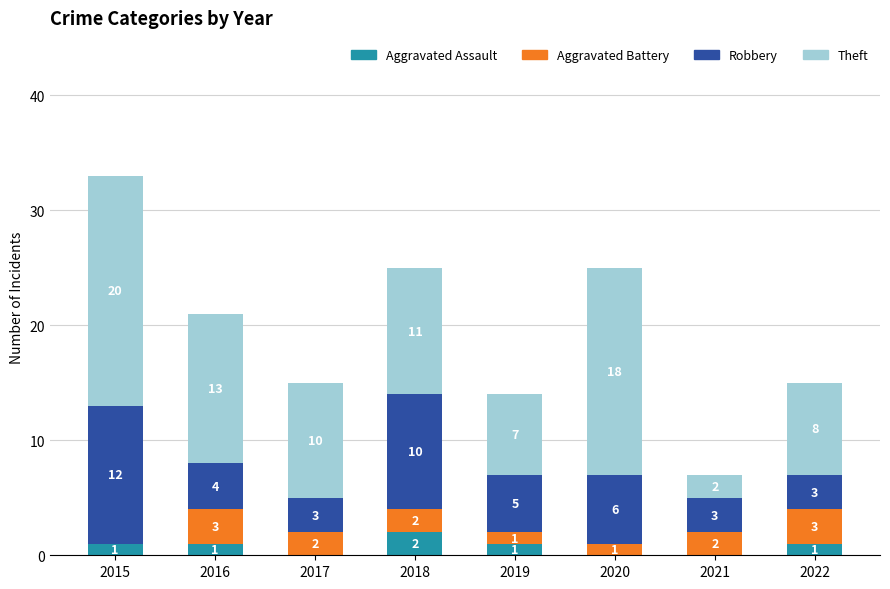

What is the sum of the Aggravated Assault values at 2018 and 2016?

3